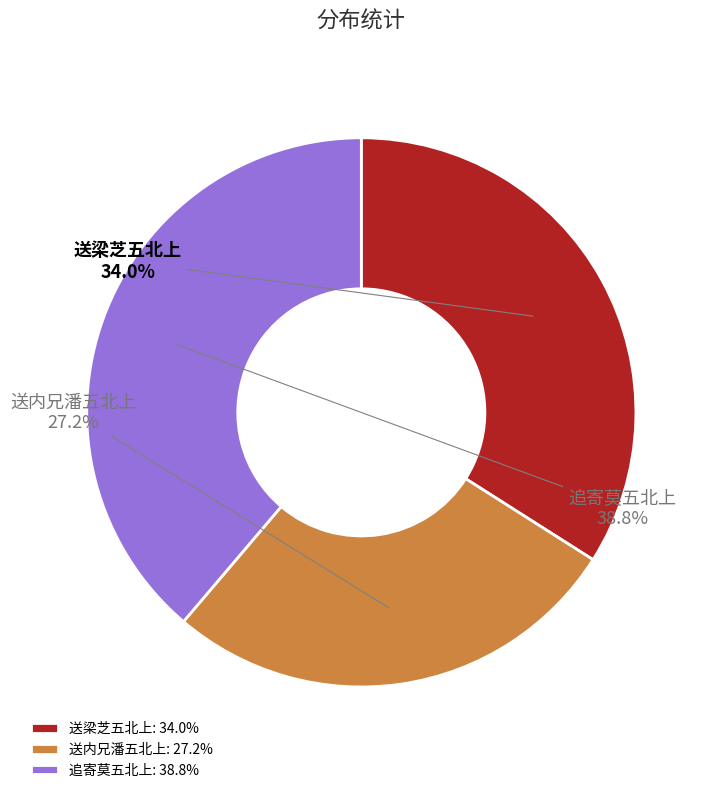

Does 追寄莫五北上 account for over 50% of the chart?

No